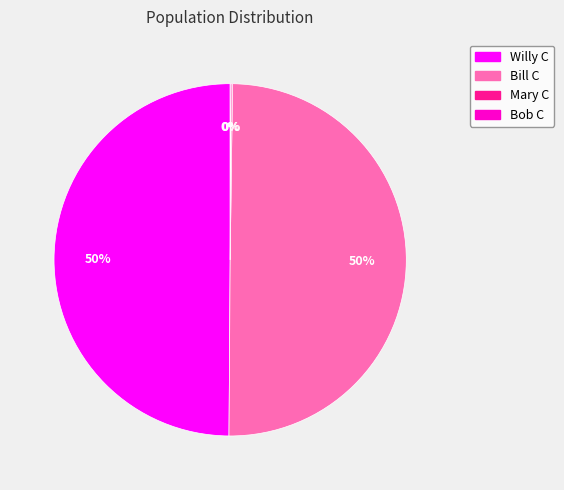

To the nearest percent, what portion does Willy C represent?

50%